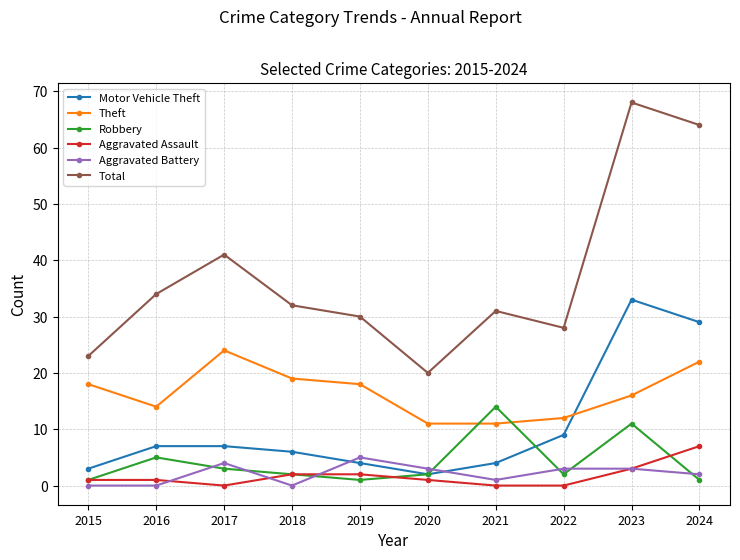

Which series has the largest range (max minus min)?

Total